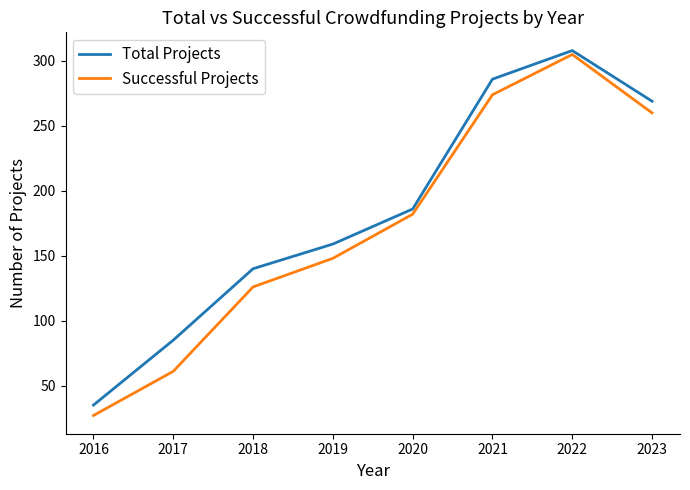

True or false: Successful Projects and Total Projects cross at least once.

False